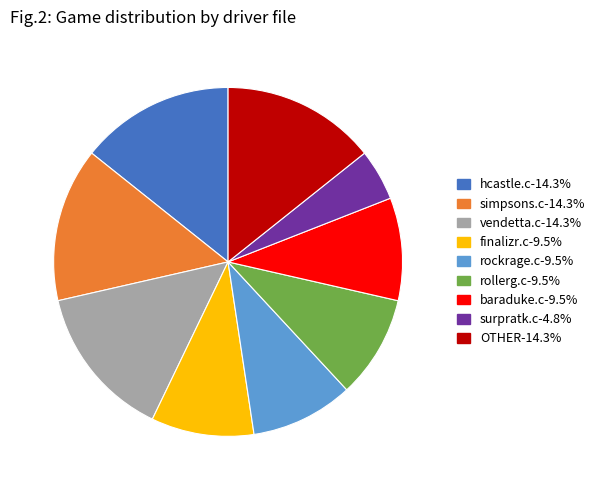

Is there a majority slice in this chart?

No